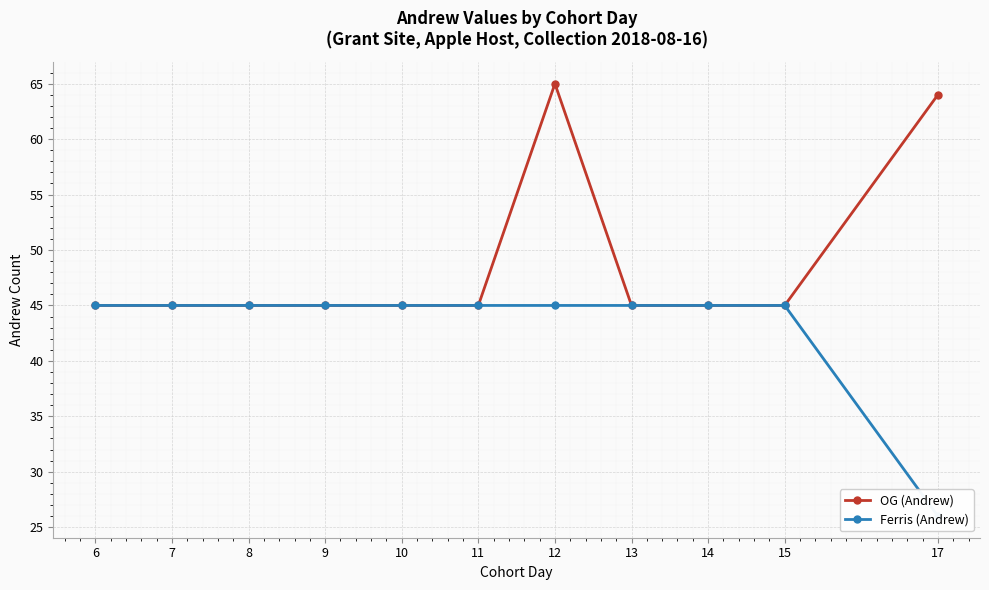

What value does the OG (Andrew) series have at 12?

65